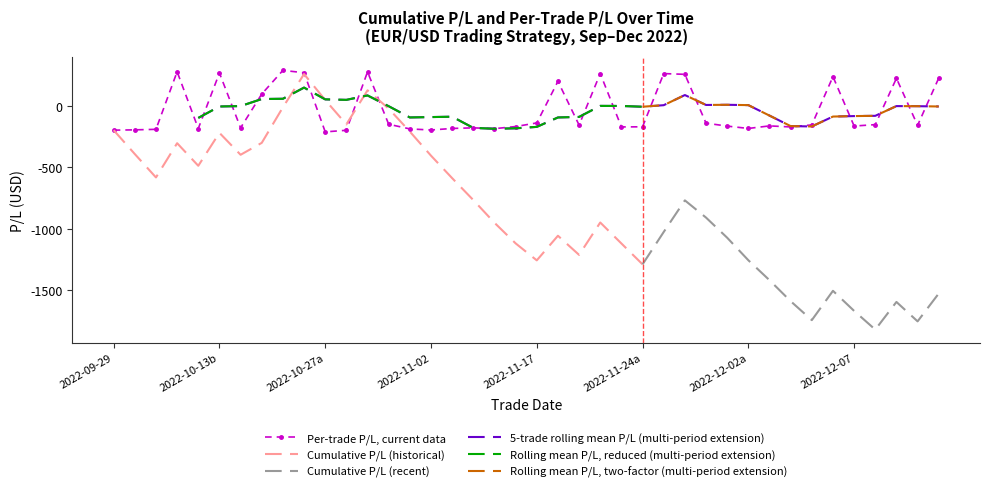

List the labels in order of Cumulative Real P/L value, smallest first.

36, 38, 33, 35, 37, 32, 39, 34, 31, 25, 20, 30, 22, 24, 19, 29, 21, 26, 18, 23, 28, 27, 17, 16, 2, 4, 15, 6, 1, 3, 7, 5, 14, 0, 11, 13, 8, 10, 12, 9